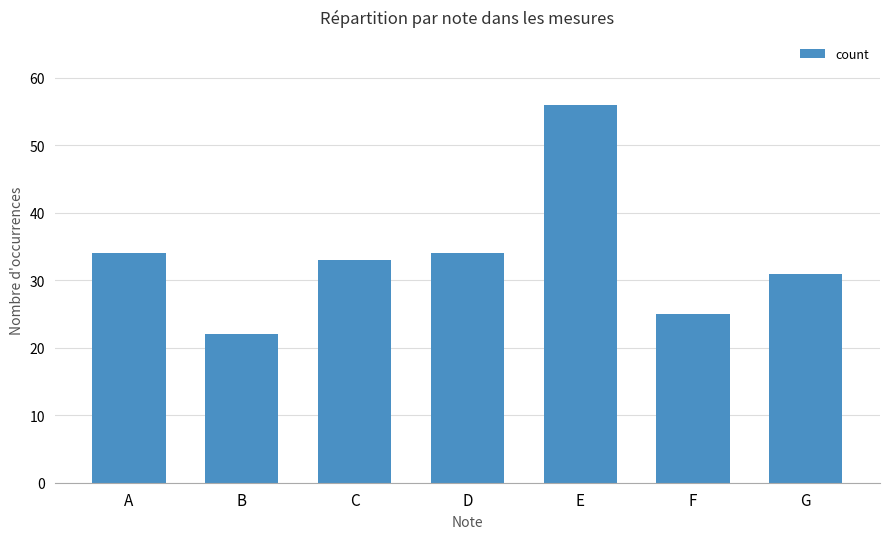

Which category has the lowest value across all series?

B